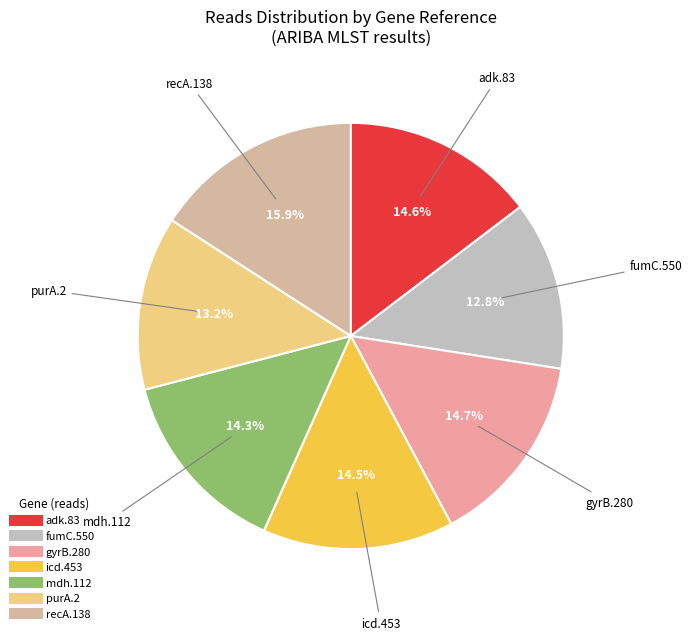

Which category has the biggest portion of the pie?

recA.138